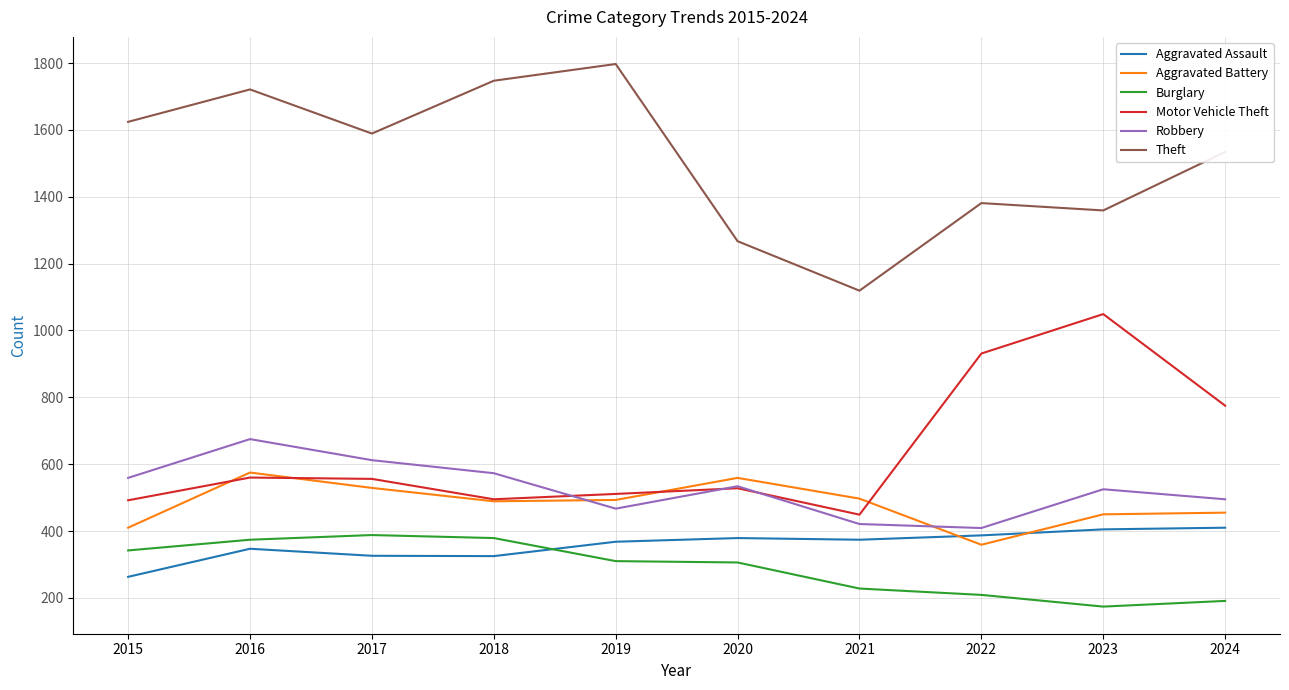

What is the difference between the highest and lowest values at 2016?

1374